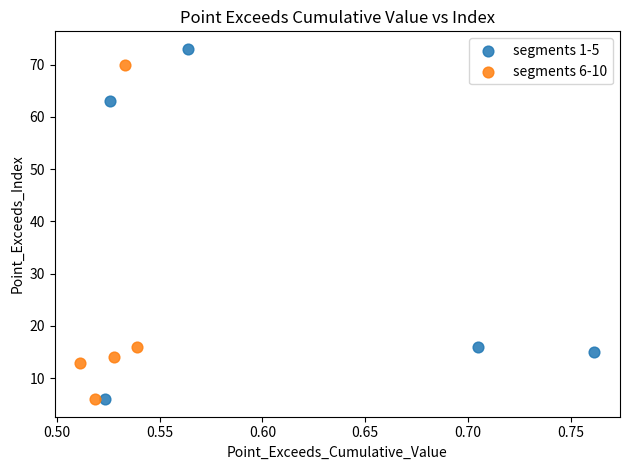

Which series contains the highest Y value?

segments 1-5